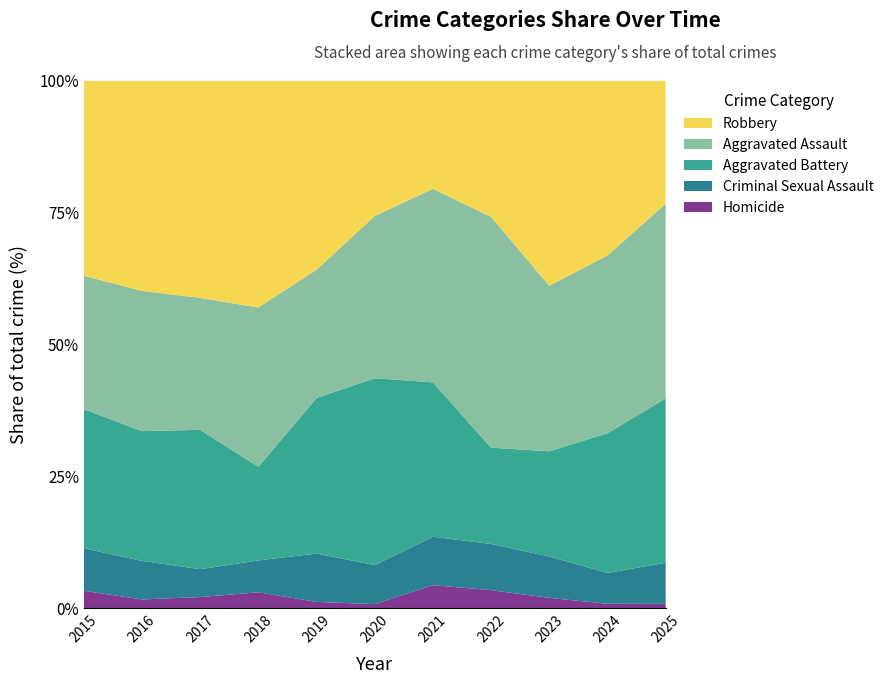

Reading left to right, what are all the values shown in this chart?

Aggravated Assault: 69	80	71	80	61	79	84	115	96	121	90
Aggravated Battery: 72	74	75	47	74	91	67	48	61	95	76
Criminal Sexual Assault: 22	22	15	16	23	19	21	23	24	21	19
Homicide: 9	5	6	8	3	2	10	9	6	3	2
Robbery: 101	120	117	114	90	66	47	68	119	119	57